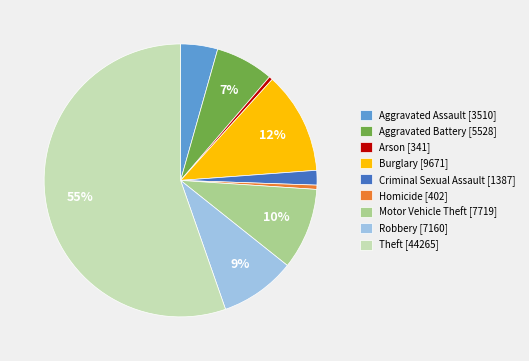

The Motor Vehicle Theft slice represents 10% of the pie. True or false?

True